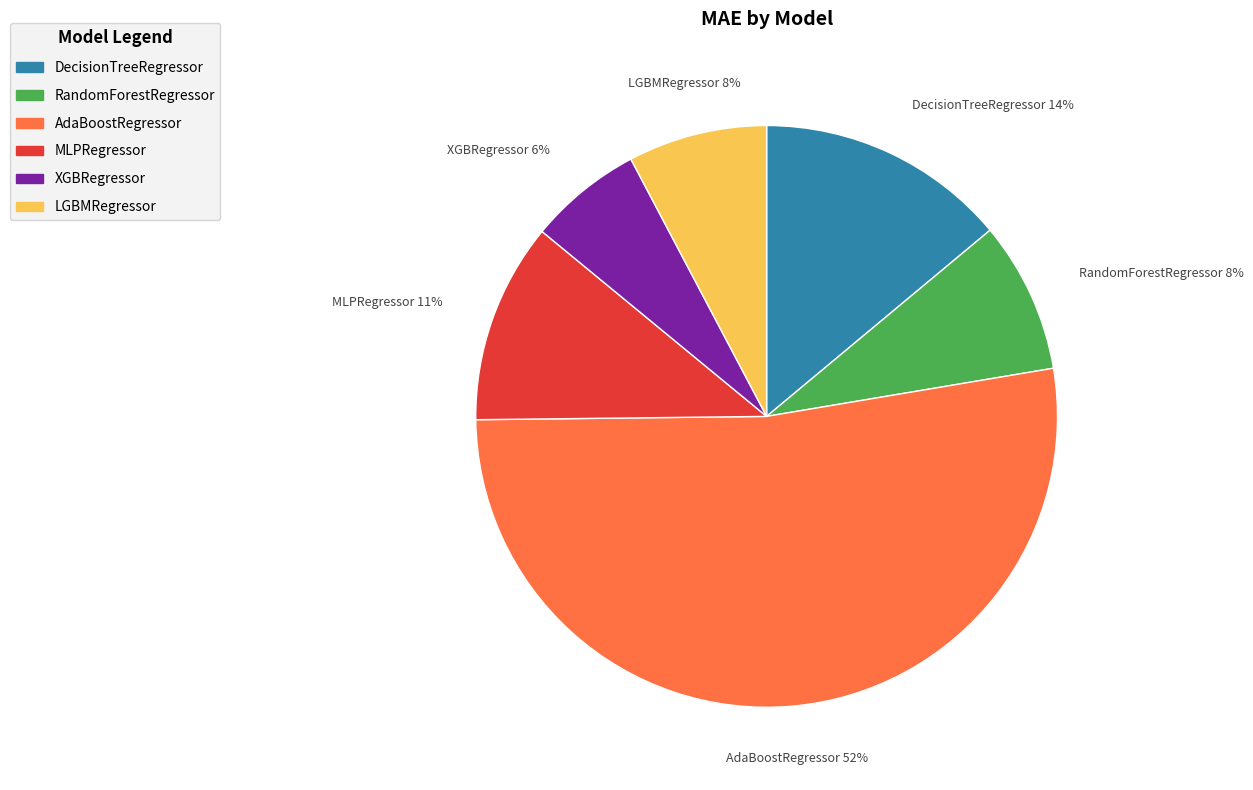

Count the number of slices in the pie.

6